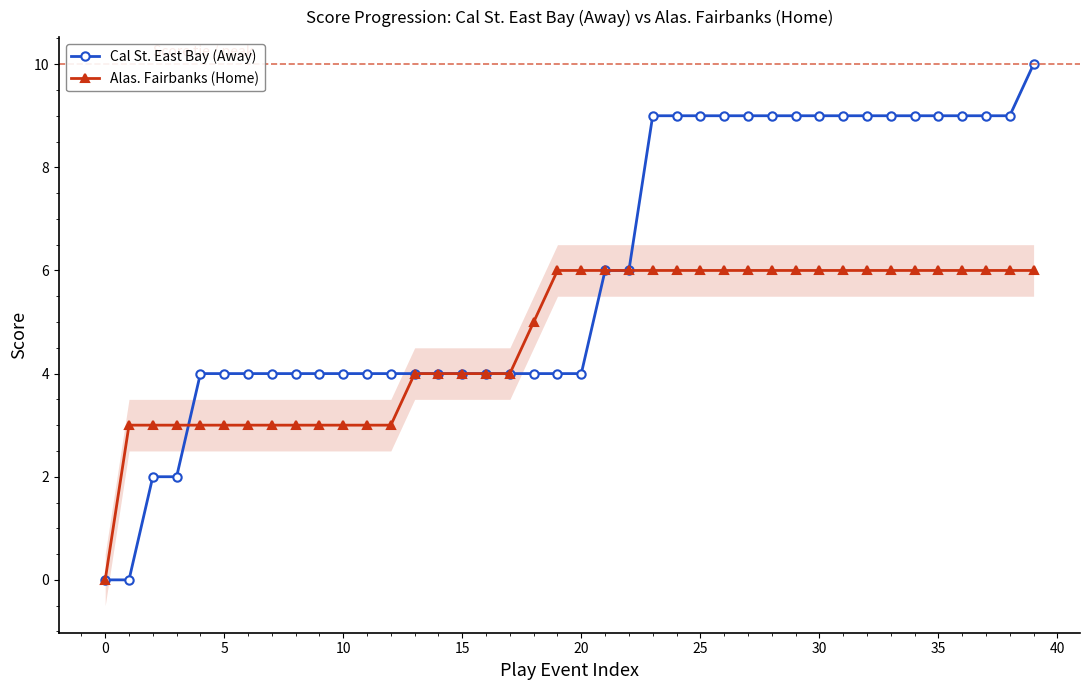

How many Cal St. East Bay (Away) values are between 4 and 9?

35